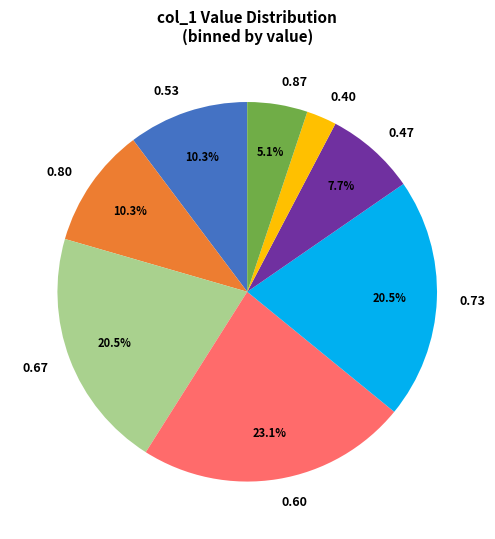

Is there a majority slice in this chart?

No